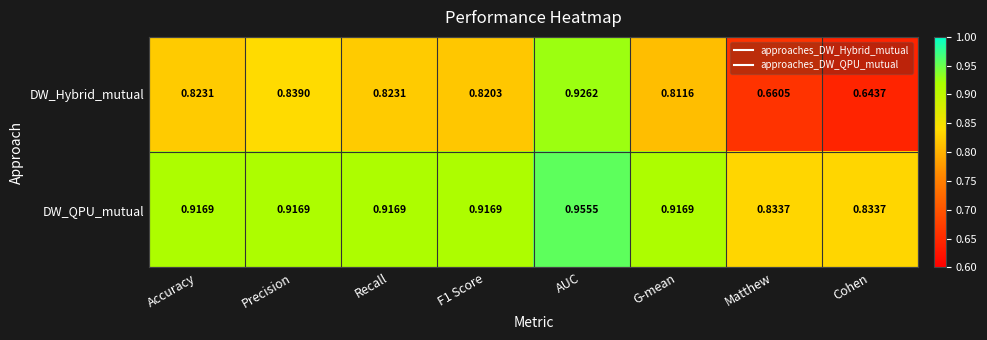

At which category is the sum across all series the highest?

AUC